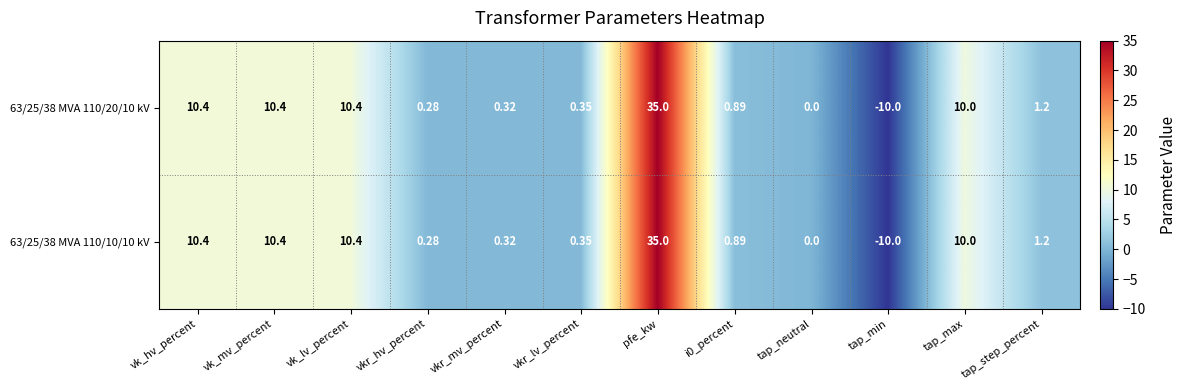

At which category does the chart reach its minimum across all series?

tap_min